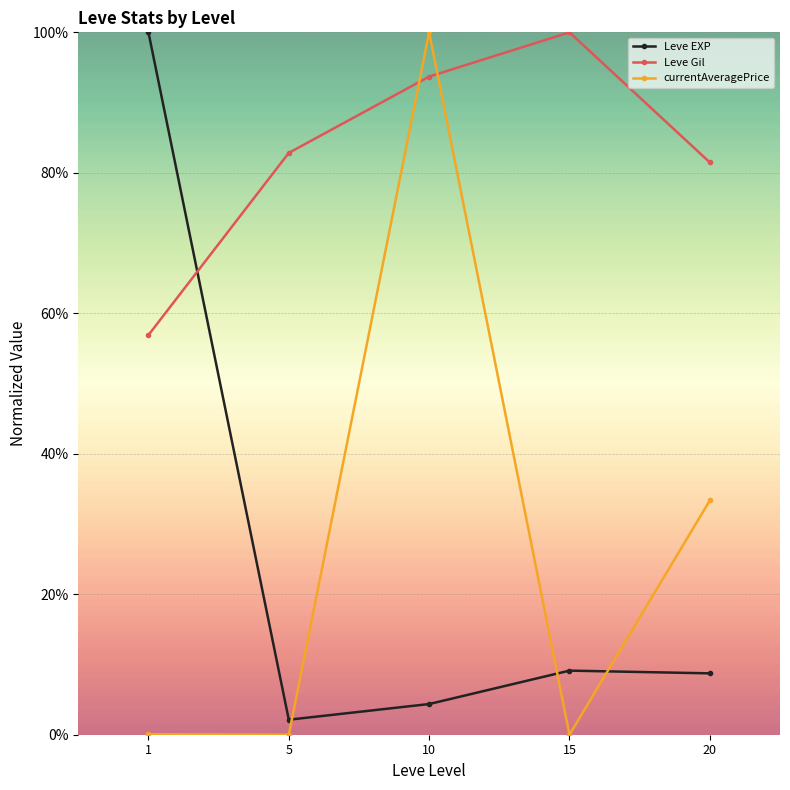

True or false: currentAveragePrice has a value of 0.0 at 15.

True